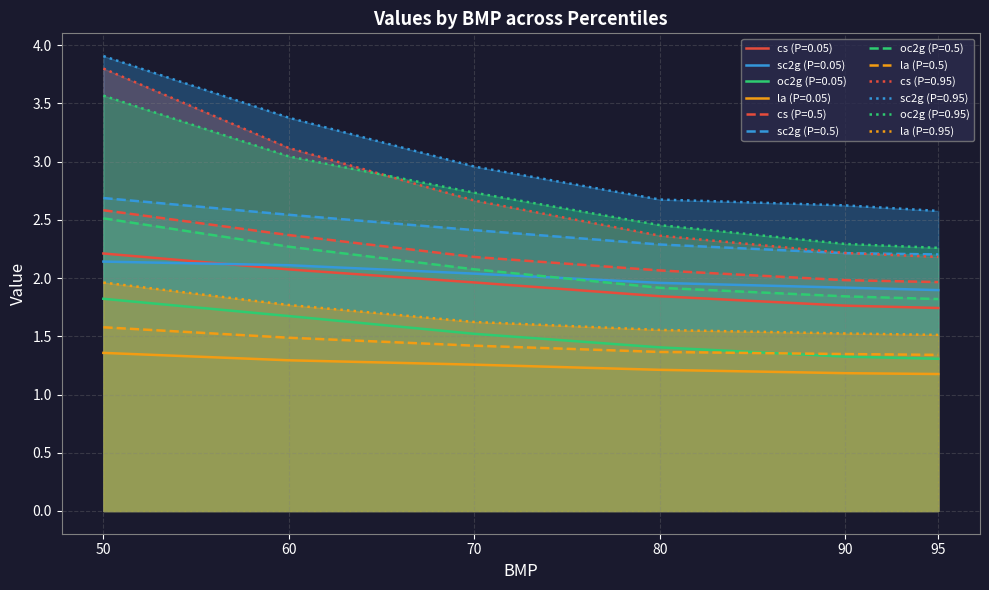

True or false: oc2g and la intersect in this chart.

False